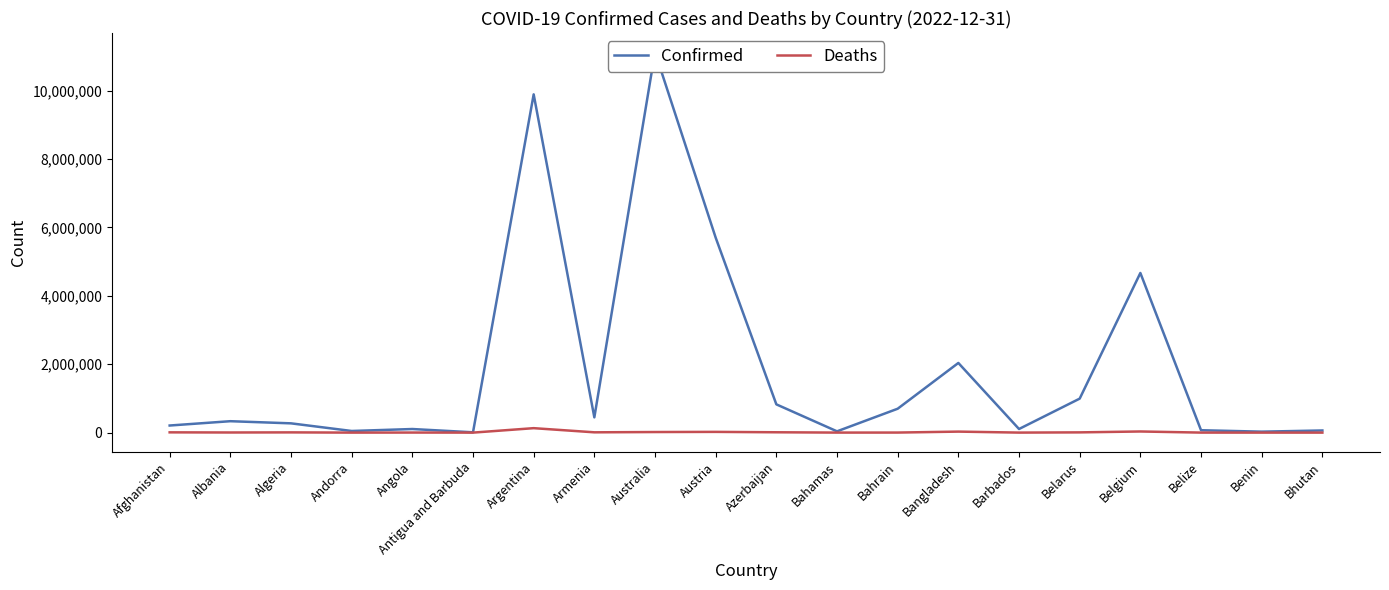

What is the total value across all series at Belgium?

4701476